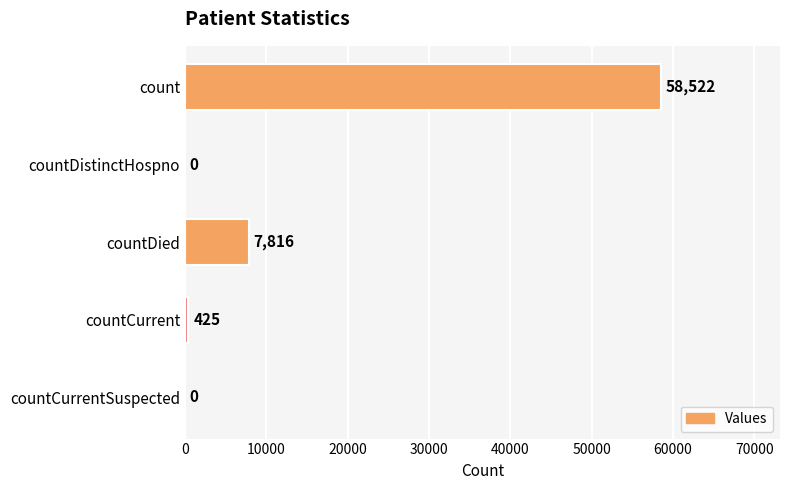

At which category does the chart reach its peak across all series?

count